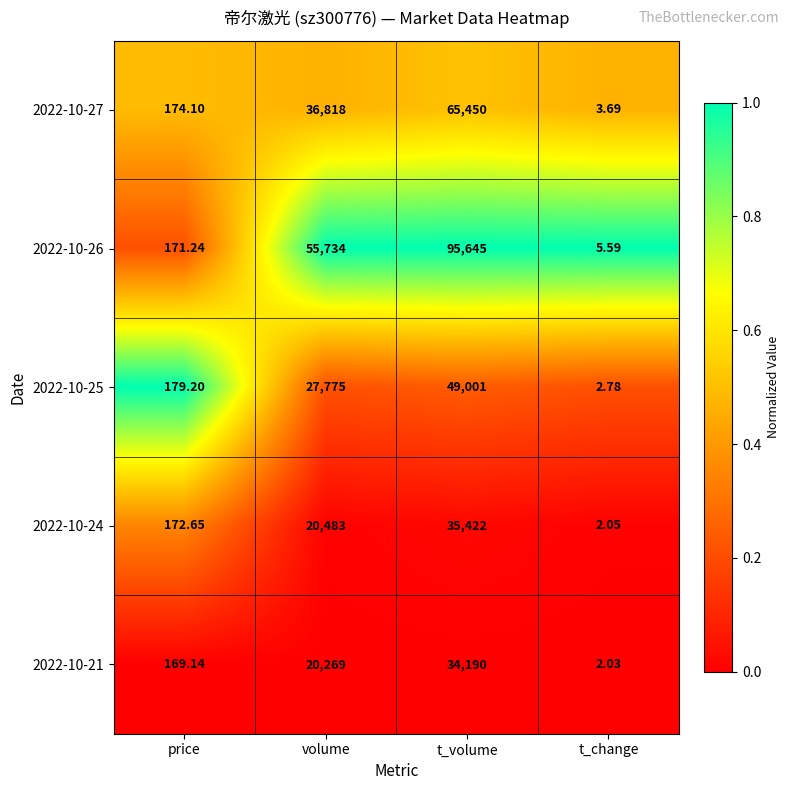

Is the value of 2022-10-26 at price greater than the value of 2022-10-27 at volume?

No